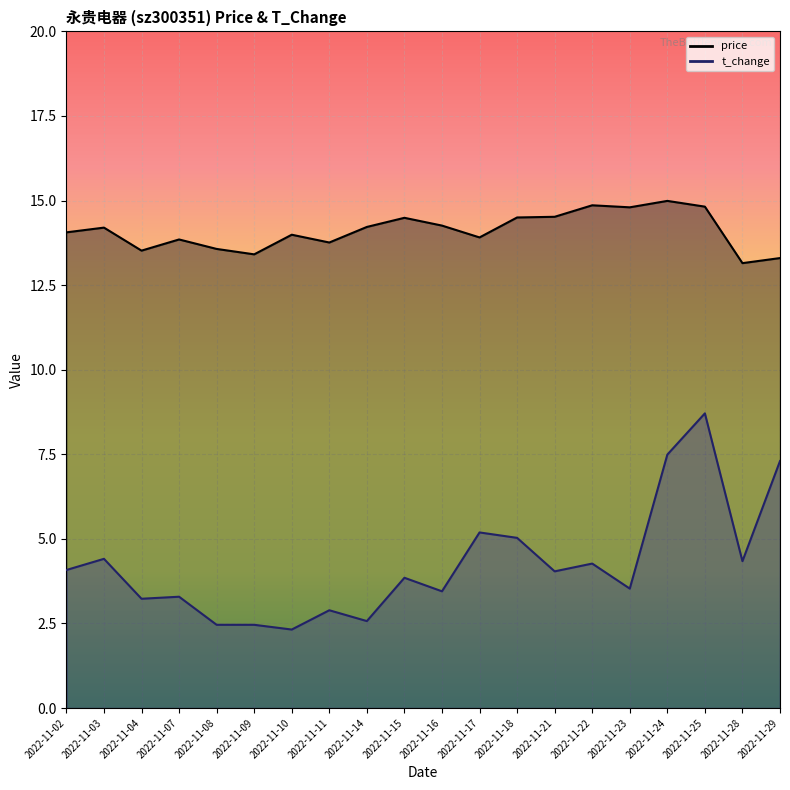

Rank the series at 2022-11-11 from lowest to highest value.

t_change, price